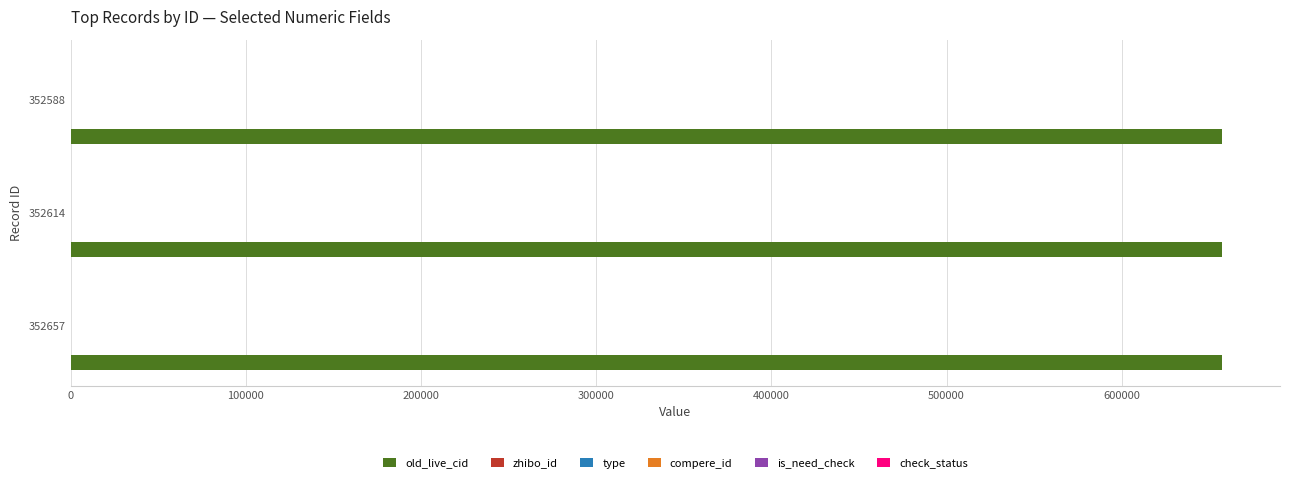

Reading left to right, list all the values displayed in this chart.

old_live_cid: 657450.0	657405.0	657377.0
zhibo_id: 0.1	0.1	0.1
type: 0.1	0.1	0.1
compere_id: 0.1	0.1	0.1
is_need_check: 0.1	0.1	0.1
check_status: 0.1	0.1	0.1